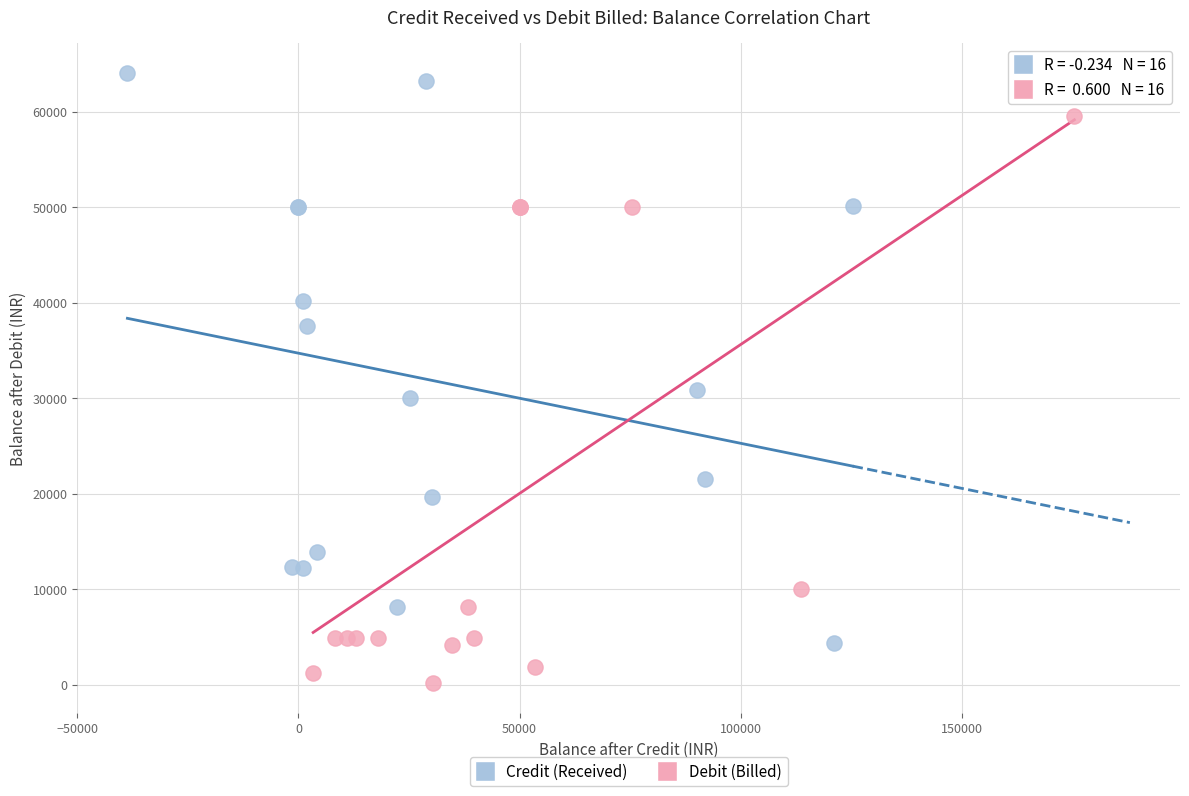

Which series reaches the minimum Y coordinate?

Debit (Billed)